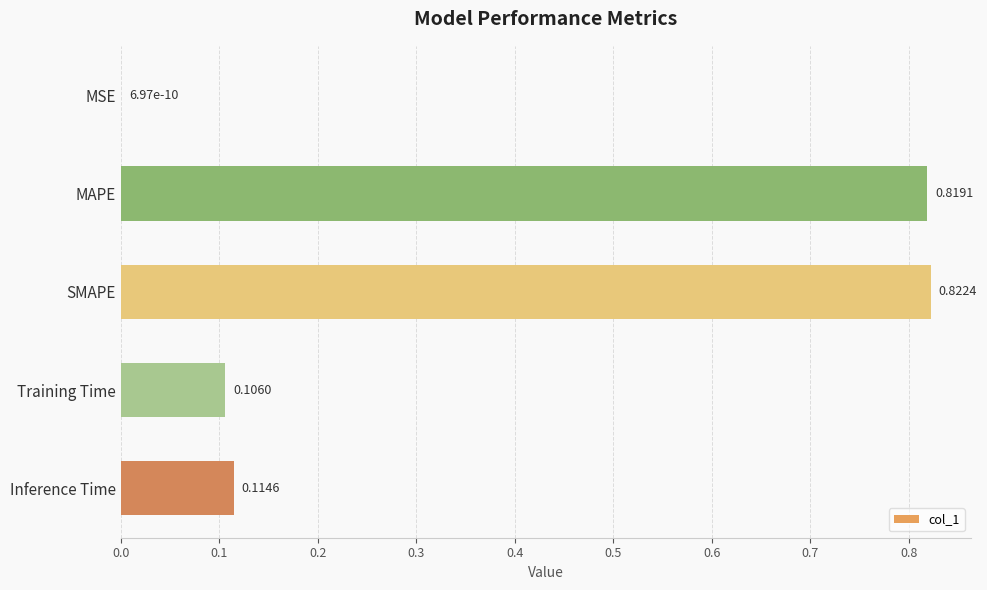

Where is the data nearest to the value 0?

MSE